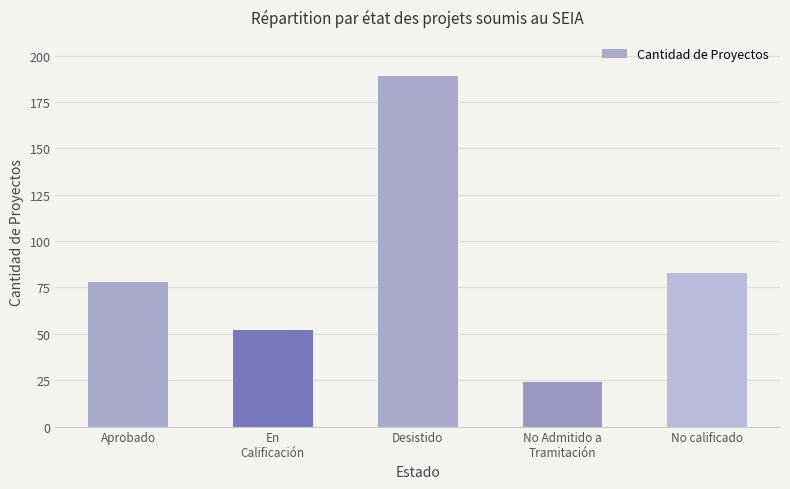

Count the number of categories in the chart.

5